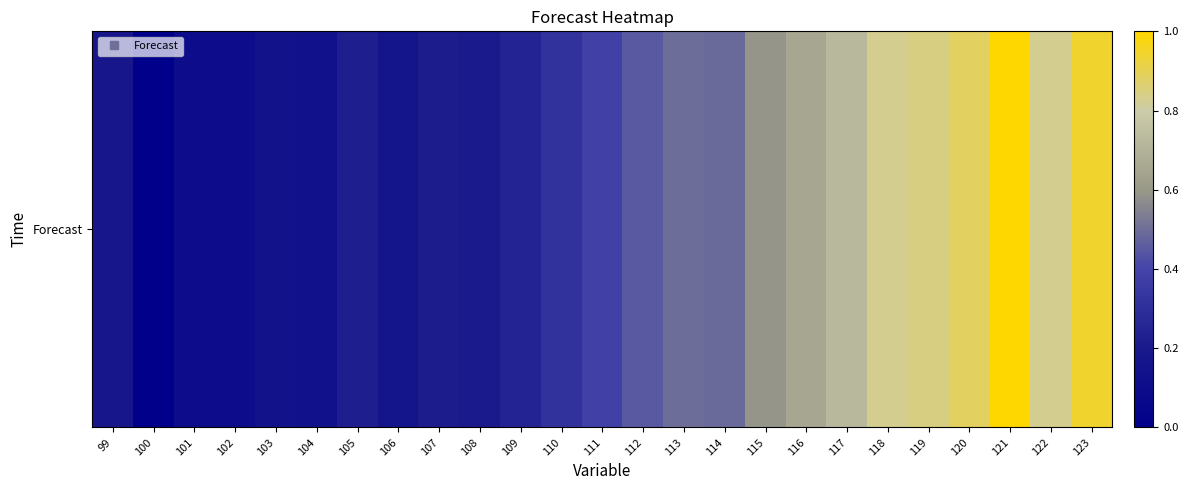

Reading right to left, list all the values displayed in this chart.

123=104.5	122=103.8	121=104.8	120=104.1	119=103.9	118=103.8	117=103.2	116=102.8	115=102.4	114=101.8	113=101.8	112=101.6	111=101.2	110=100.8	109=100.3	108=100.1	107=100.1	106=99.8	105=100.2	104=99.7	103=99.7	102=99.5	101=99.5	100=98.9	99=99.9